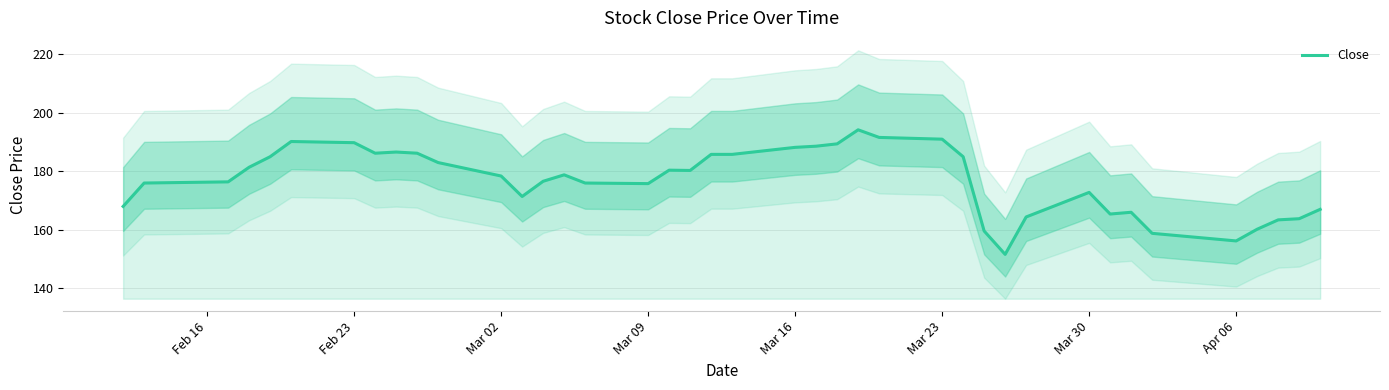

What is the highest value of the Close series?

194.2